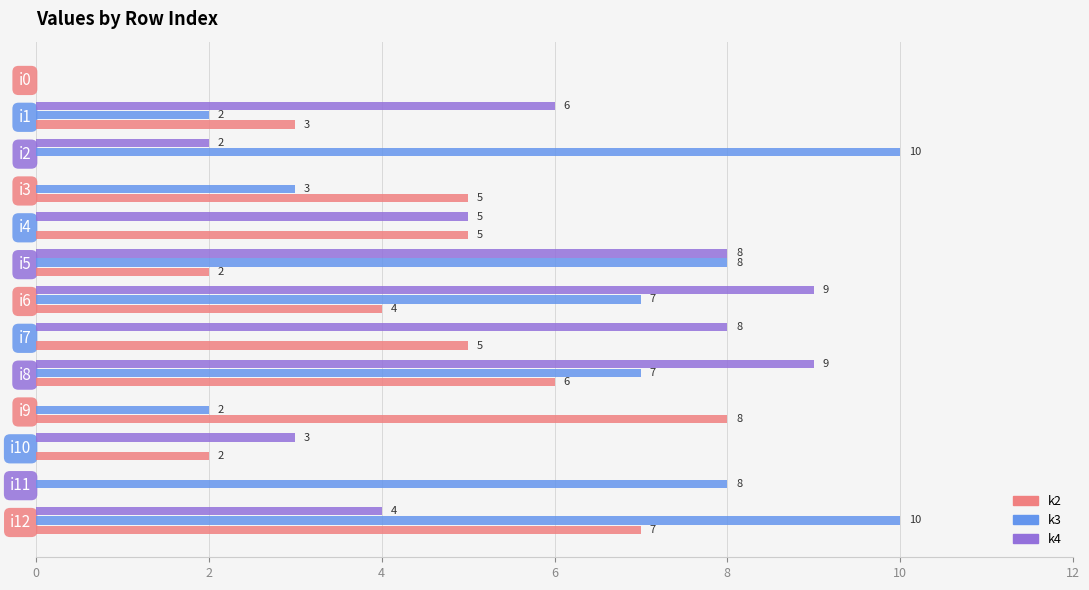

Count the number of data series in this chart.

3